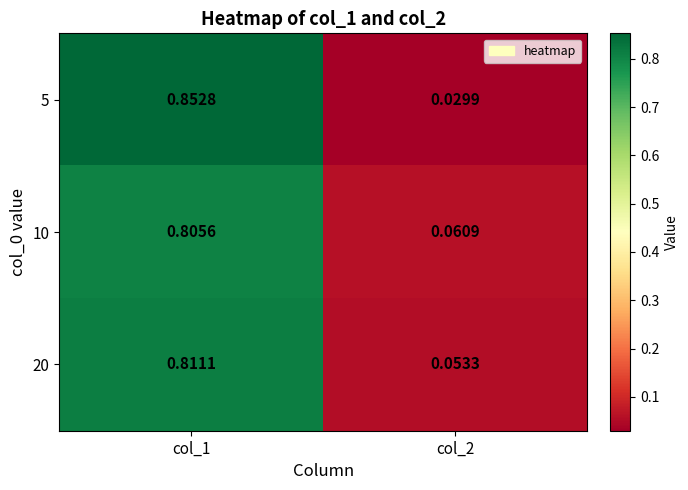

List the series in order of their peak value, lowest first.

10, 20, 5